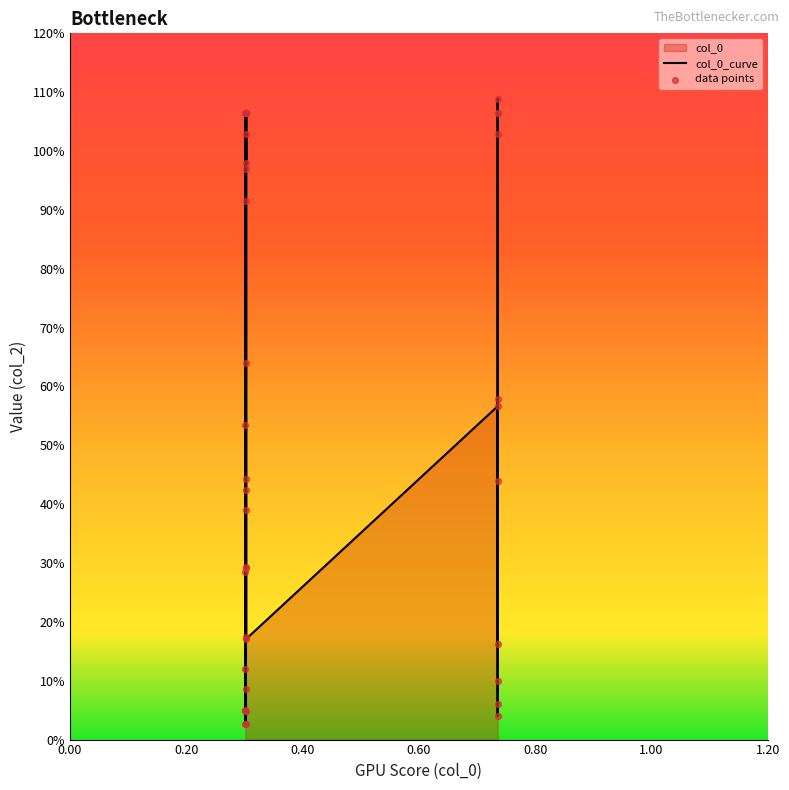

Is the value of col_0_curve at 9 greater than the value of data points at 34?

No